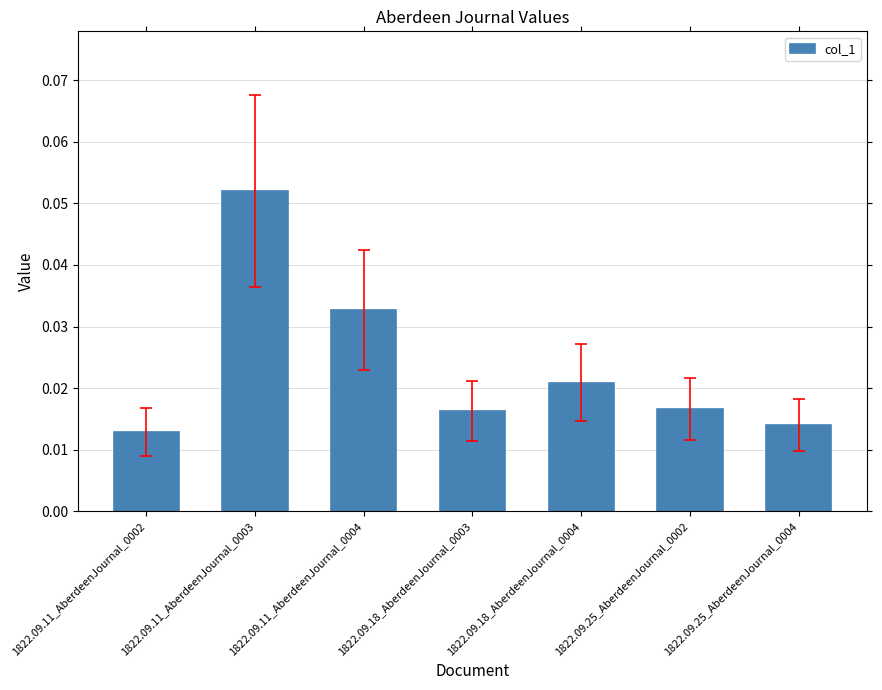

What is the label of the 7th bar from the right?

1822.09.11_AberdeenJournal_0002